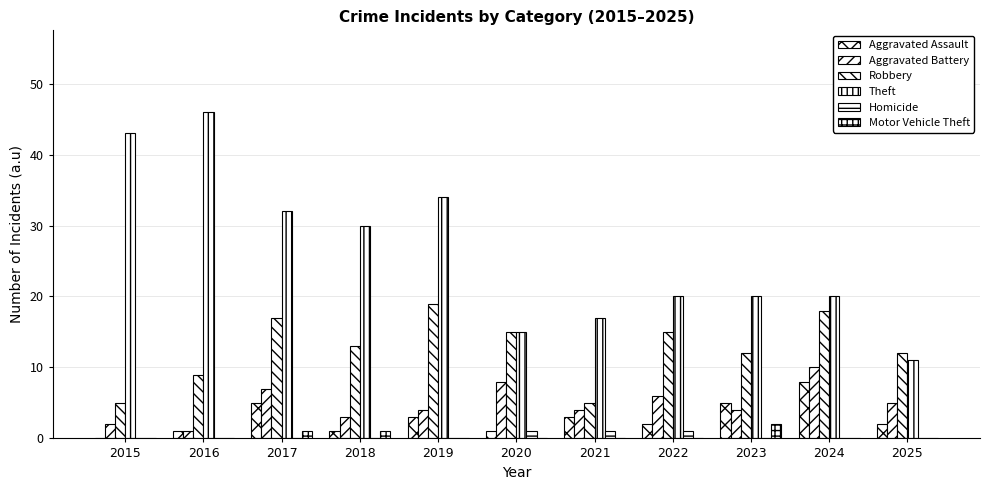

What is the difference between the Theft values at 2023 and 2018?

10